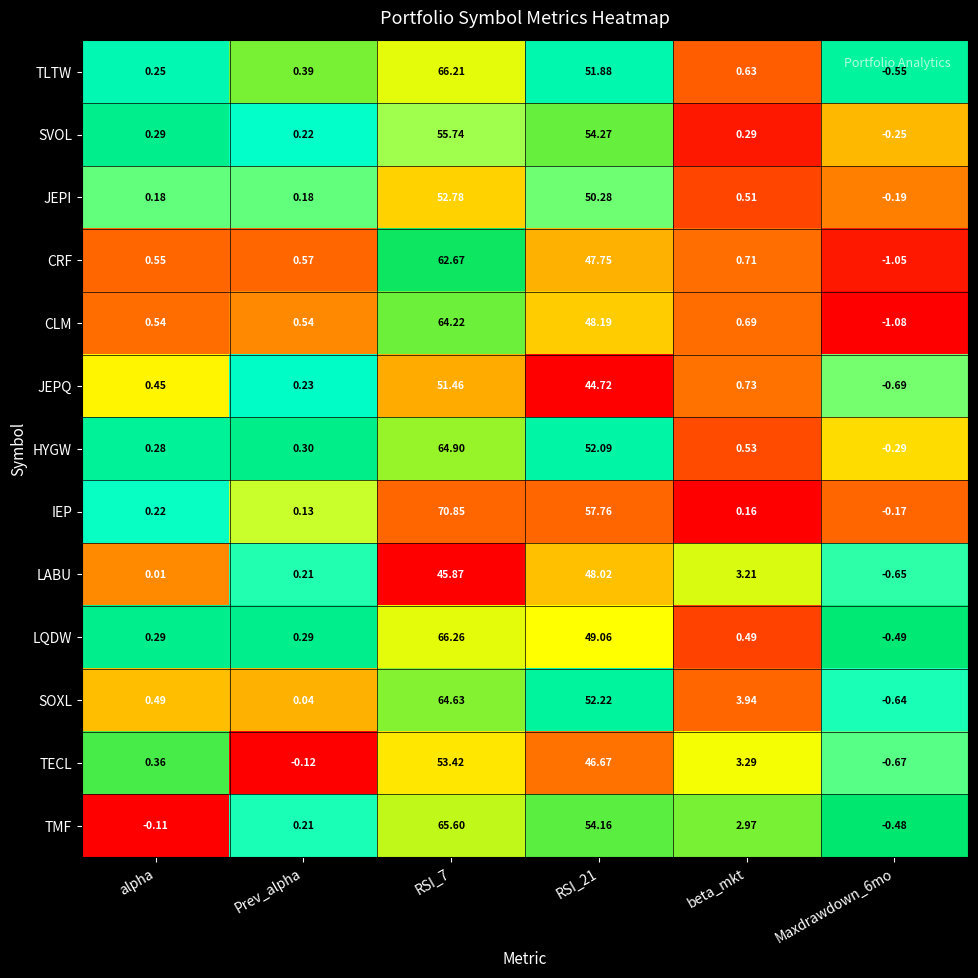

Is the value of SVOL at beta_mkt greater than the value of HYGW at Prev_alpha?

No